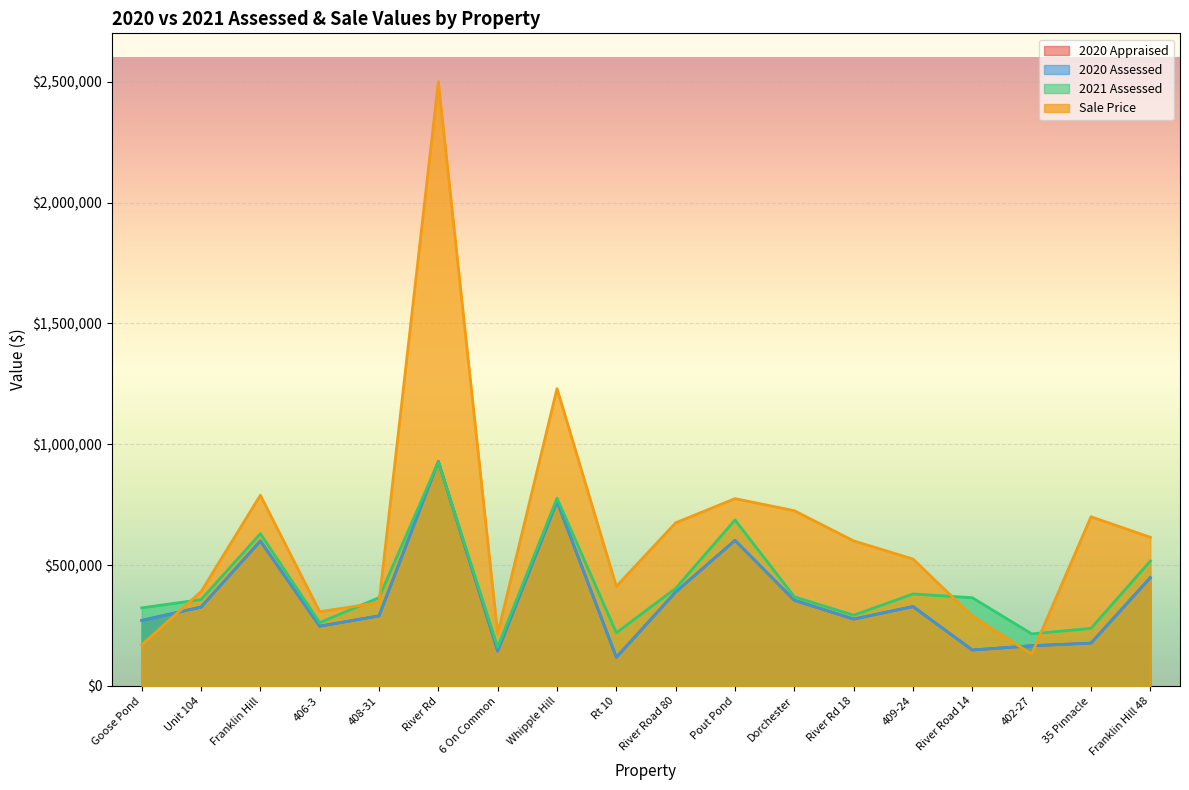

What is the sum of the 2021 Assessed values at River Road 14 and Whipple Hill?

1141800